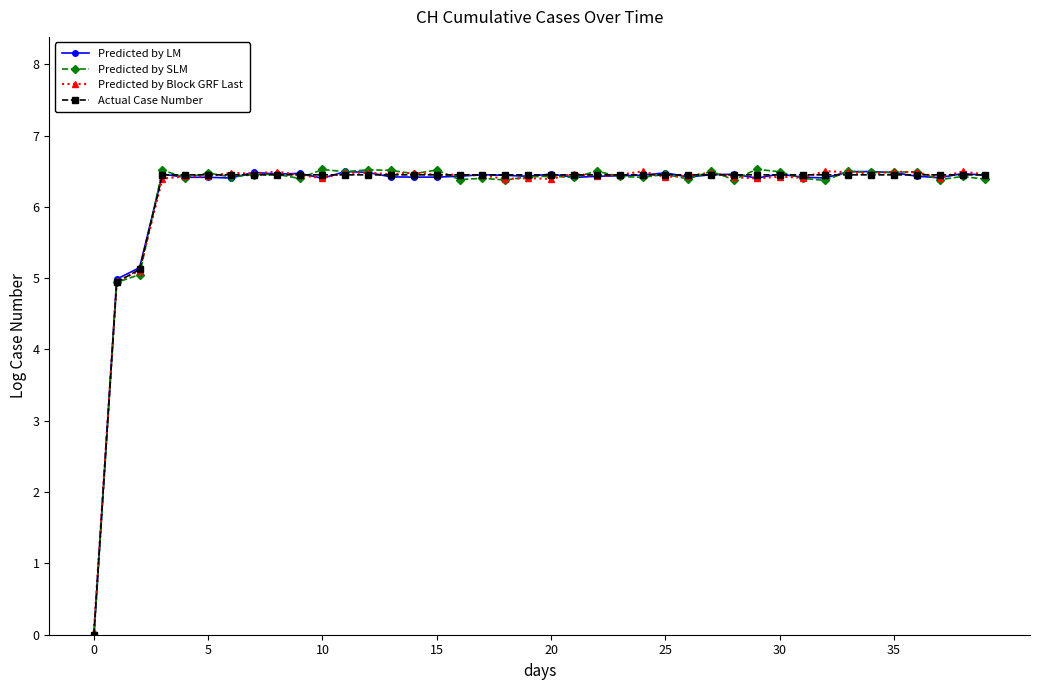

What is the maximum value for Predicted by SLM?

6.5